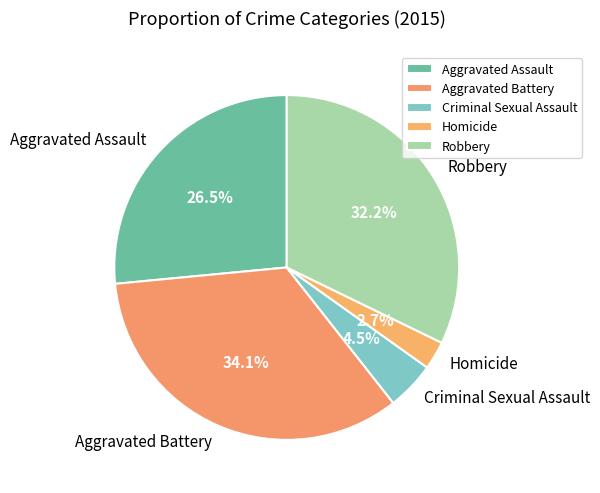

To the nearest percent, what is the difference between the largest and smallest slice percentages?

31%